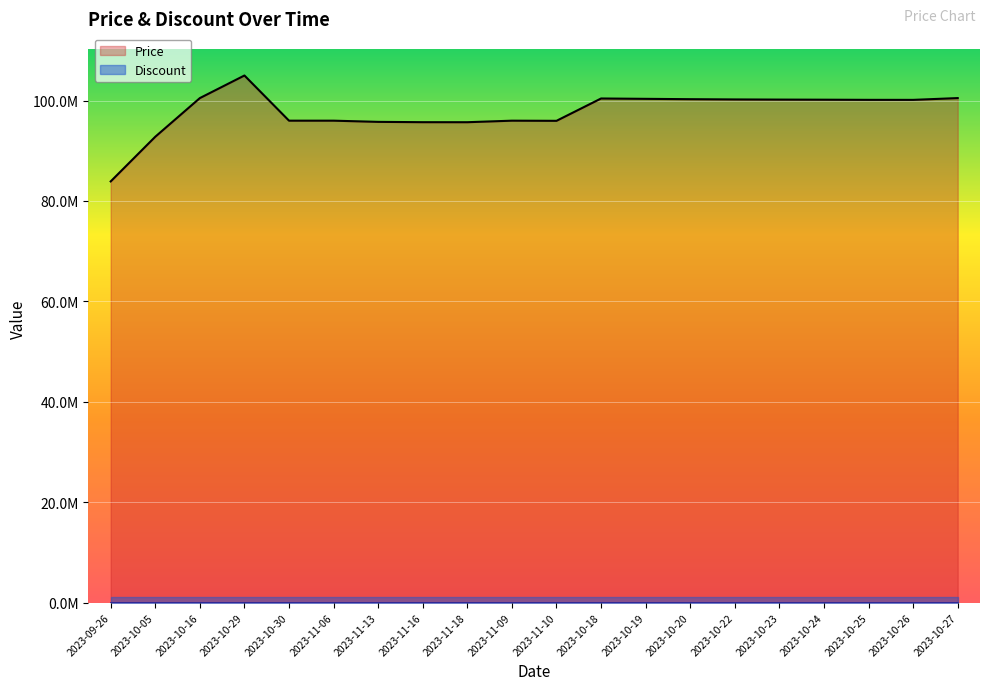

Which label corresponds to the smallest value in the chart?

2023-09-26